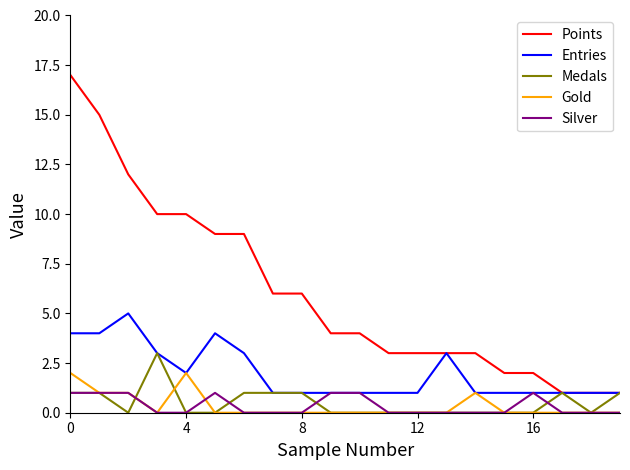

Which series has the largest total across all categories?

Points